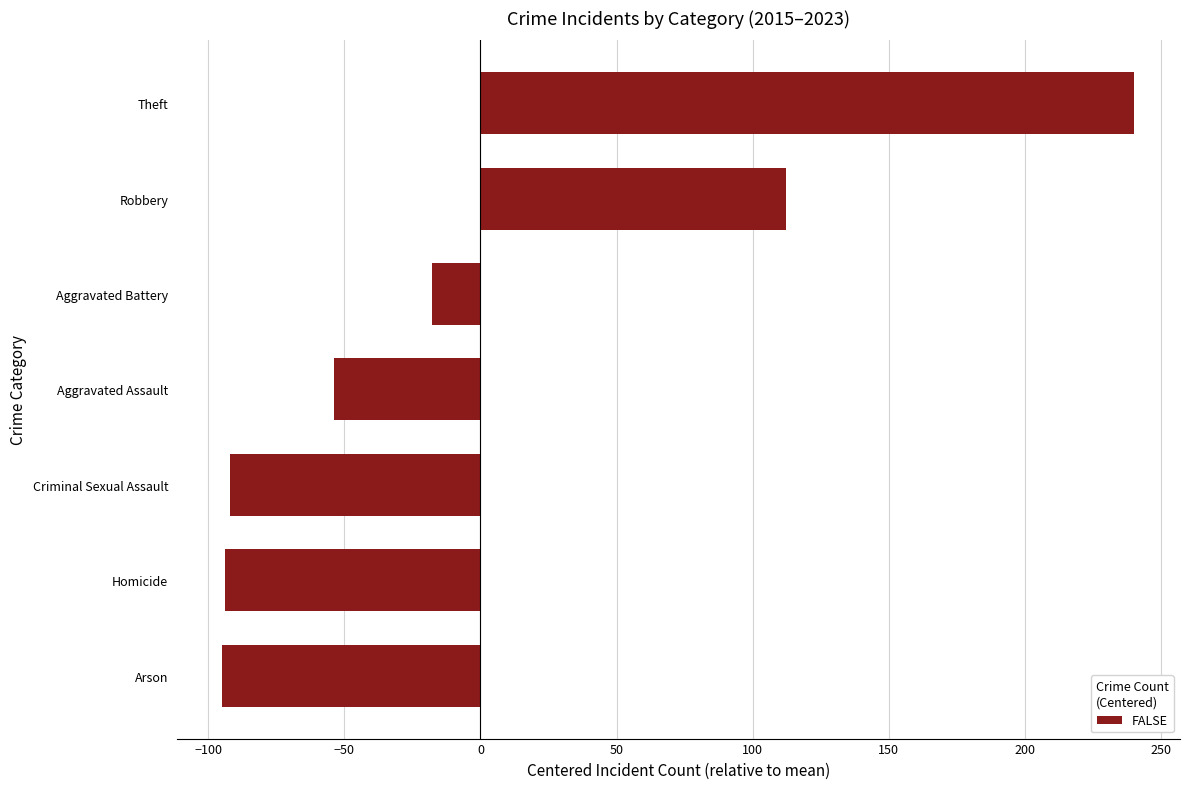

What is the difference between the values at Theft and Criminal Sexual Assault?

332.0